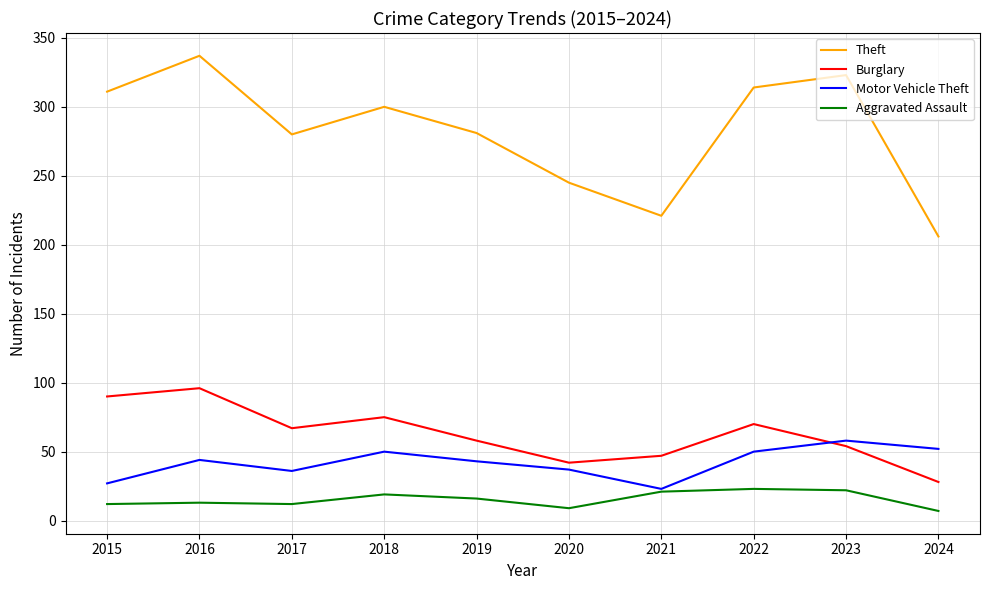

True or false: Motor Vehicle Theft has a value of 52 at 2024.

True